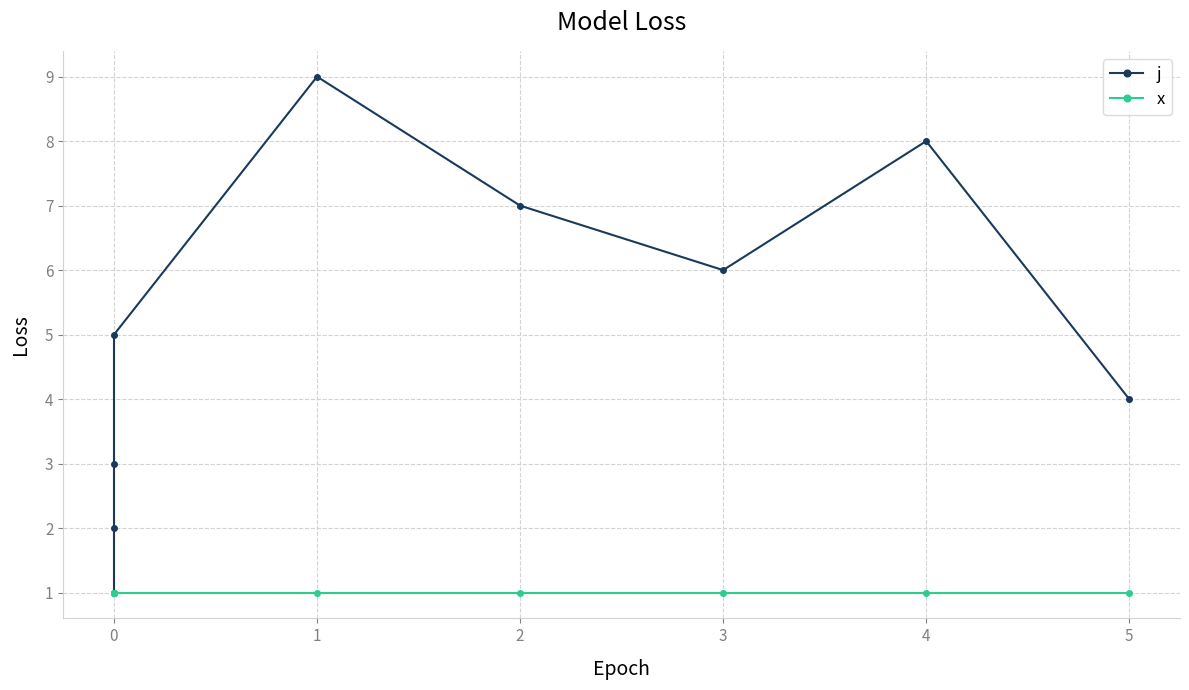

What is the value of the j point at the 5th from the left?

9